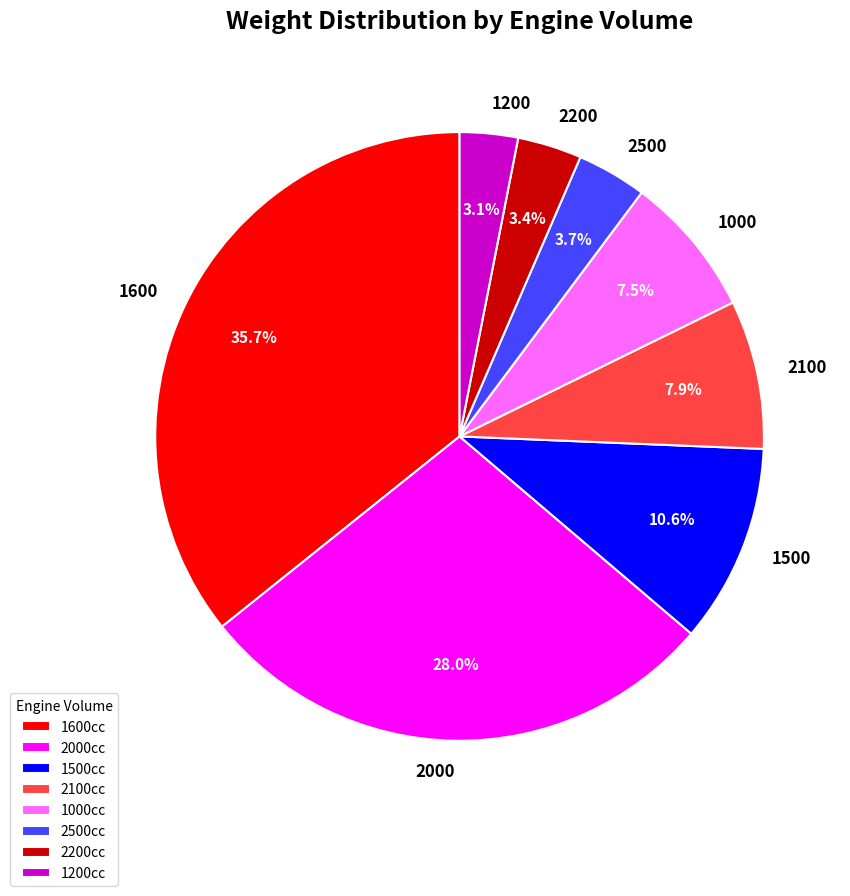

Is there a majority slice in this chart?

No